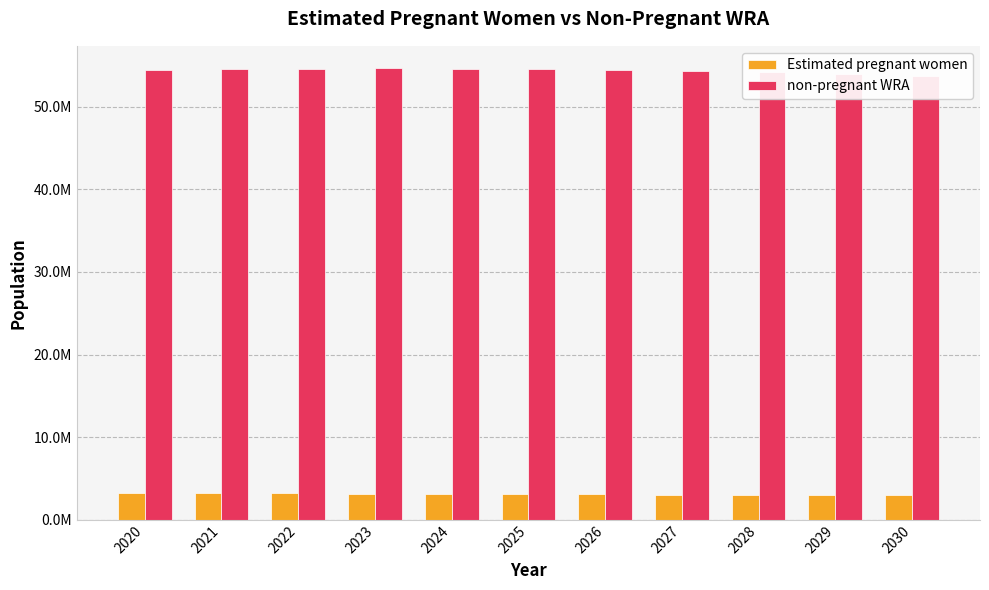

Reading right to left, list all the values displayed in this chart.

Estimated pregnant women: 2030=2950288.6	2029=2982915.5	2028=3014440.5	2027=3044817.2	2026=3074012.3	2025=3101992.4	2024=3139230.6	2023=3175067.4	2022=3209461.3	2021=3242356.0	2020=3273709.3
non-pregnant WRA: 2030=53762711.4	2029=54021084.5	2028=54226559.5	2027=54382182.8	2026=54492987.7	2025=54573007.6	2024=54628769.4	2023=54642932.6	2022=54621538.7	2021=54548644.0	2020=54425290.7